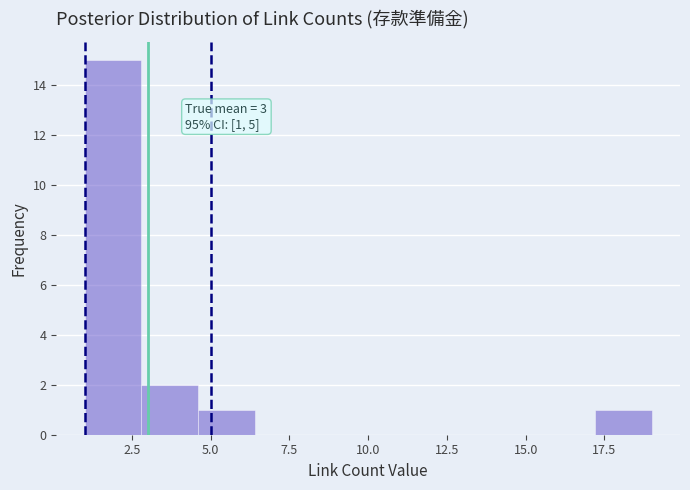

Around what value on the x-axis is the tallest bar? Give the approximate position of its centre, as read against the axis.

2.0